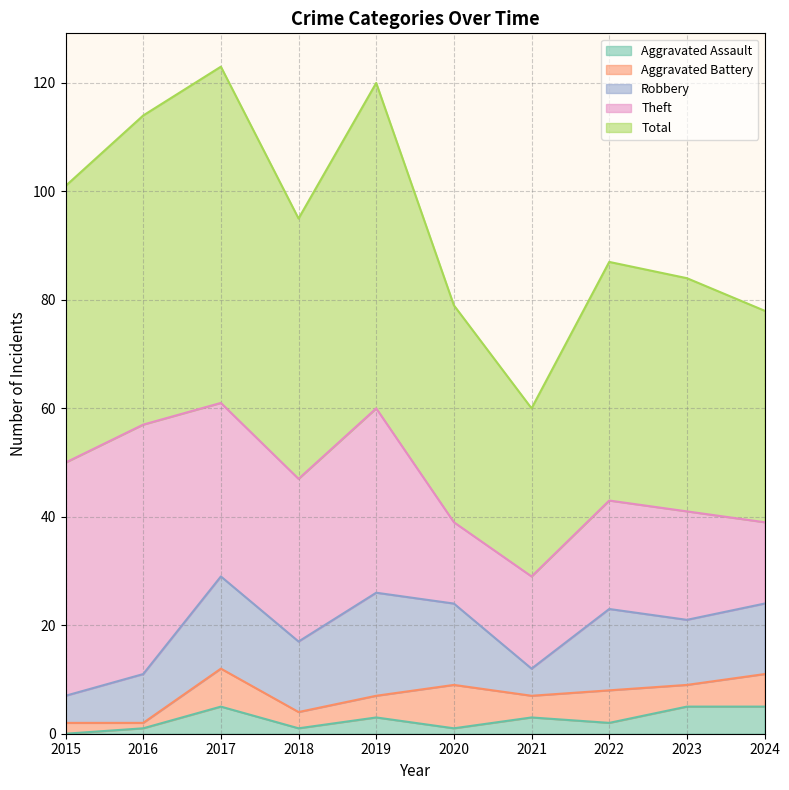

What is the value of the Total point at the 8th from the left?

44